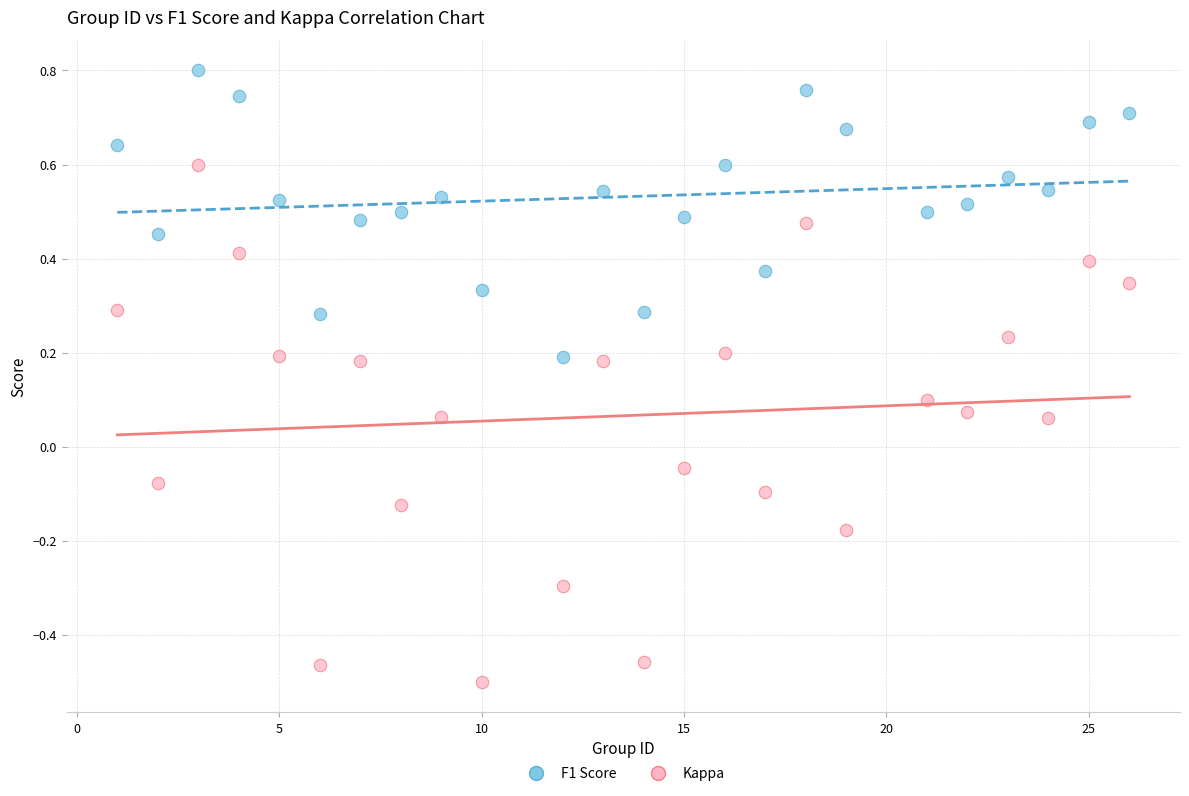

Which series has the widest spread of Y values?

Kappa